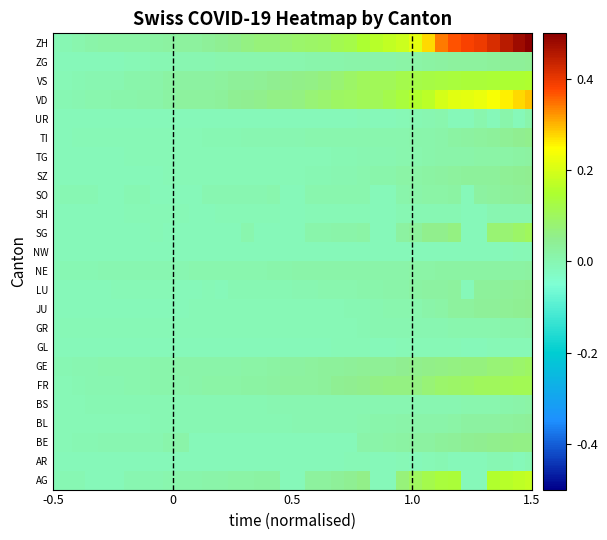

How many distinct data groups are displayed?

24